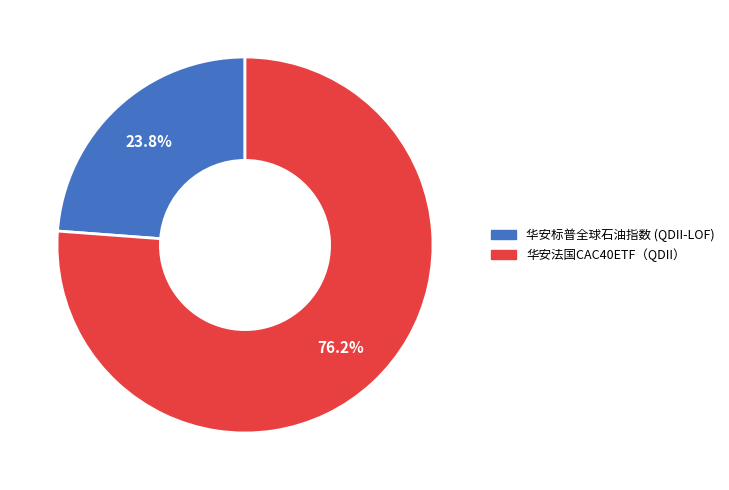

Which slice is the largest?

华安法国CAC40ETF（QDII）